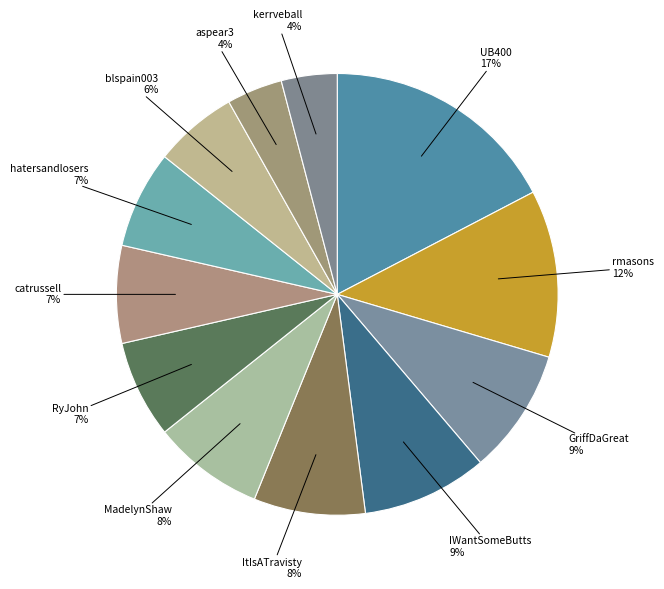

Between ItIsATravisty and aspear3, which is larger?

ItIsATravisty